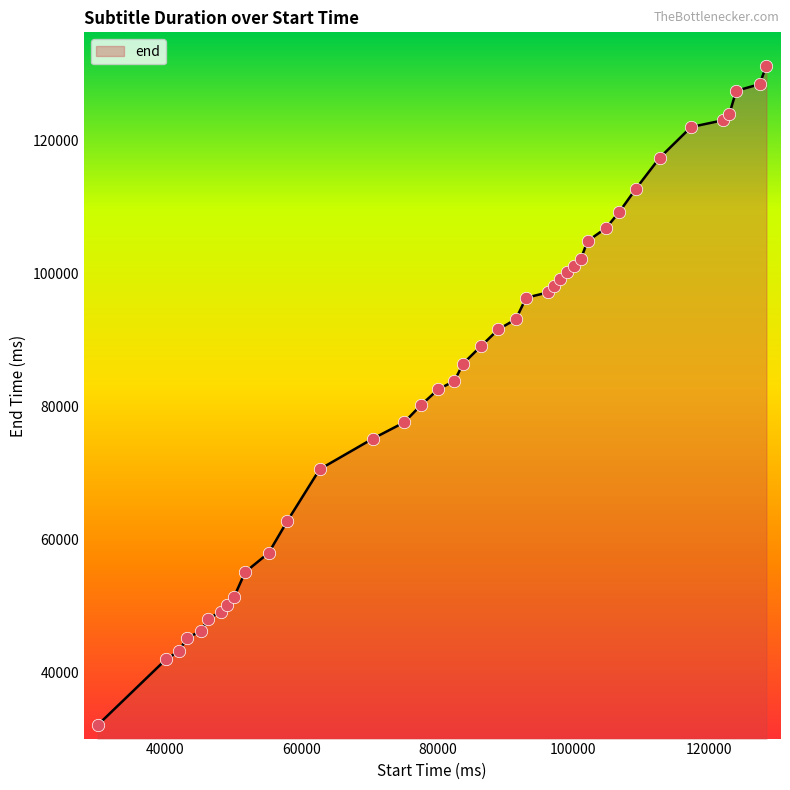

What is the maximum value shown in the chart?

131240